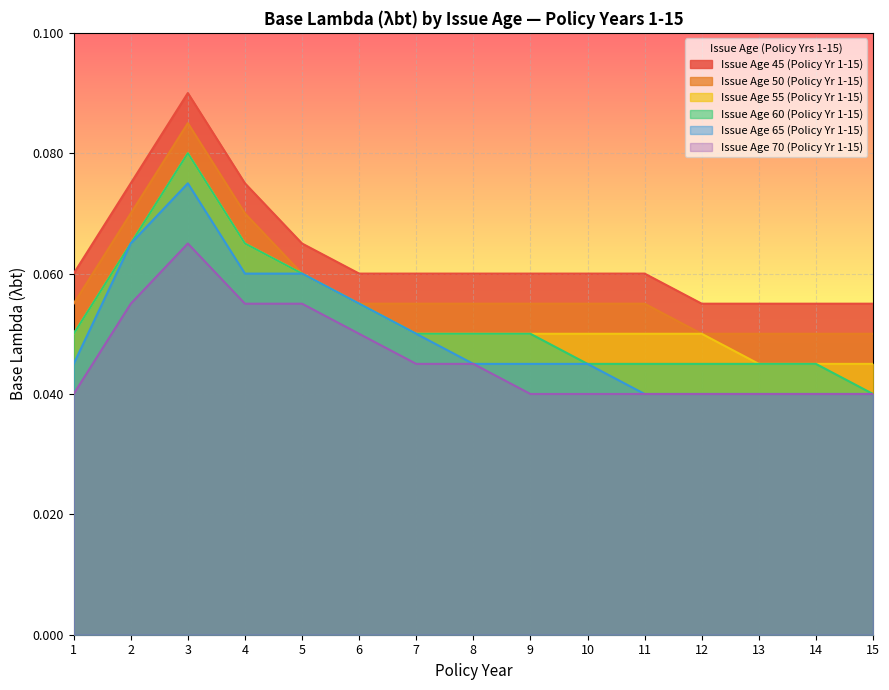

The Issue Age 70 (Policy Yr 1-15) series shows 0.0 at 2. True or false?

False